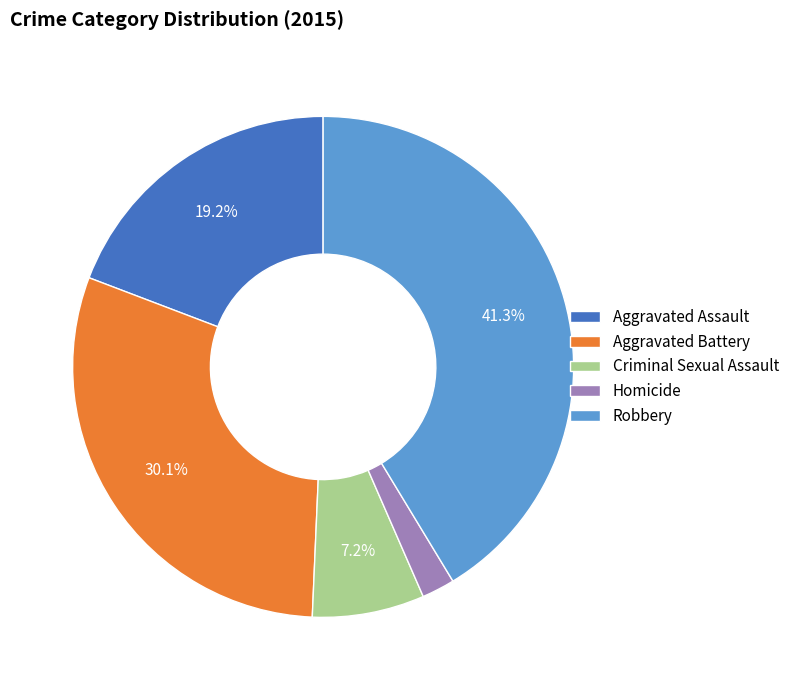

To the nearest percent, what percentage of the pie is Aggravated Assault?

19%